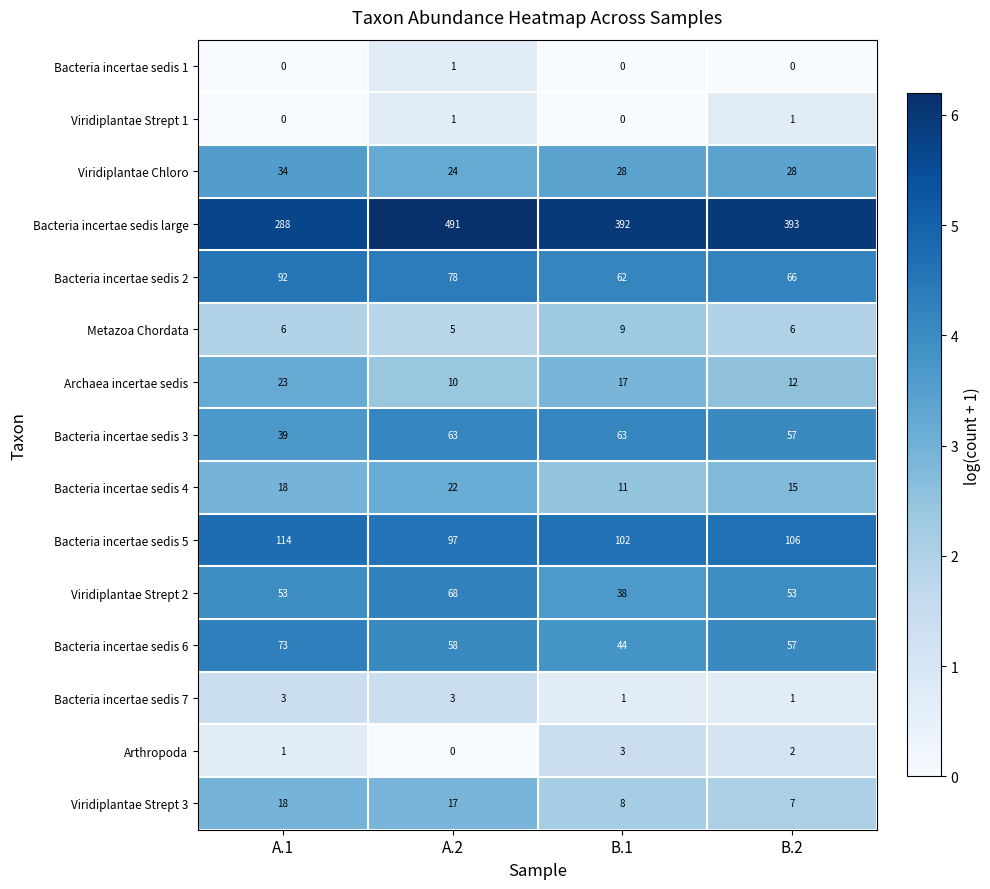

What is the difference between the Bacteria incertae sedis 4 values at B.2 and A.2?

7